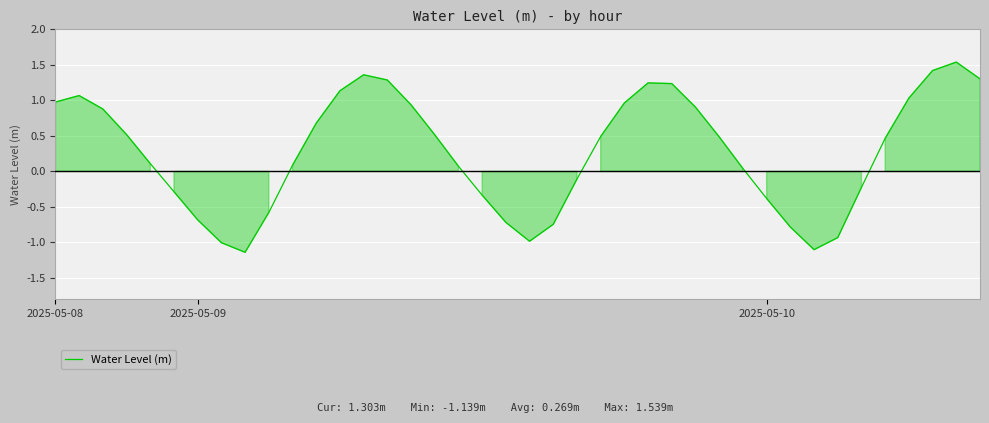

How many interior local valleys (lower than both neighbors) does the data have?

3